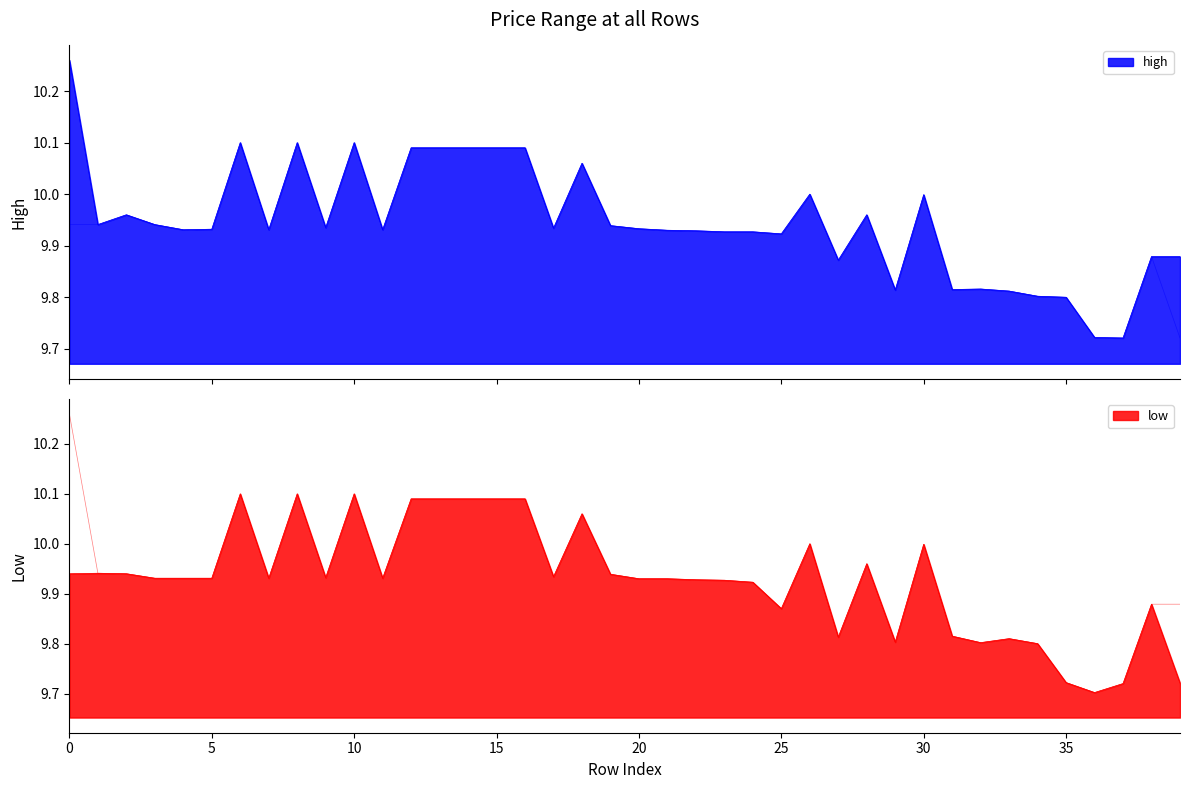

What is the approximate value of high at 15?

10.1